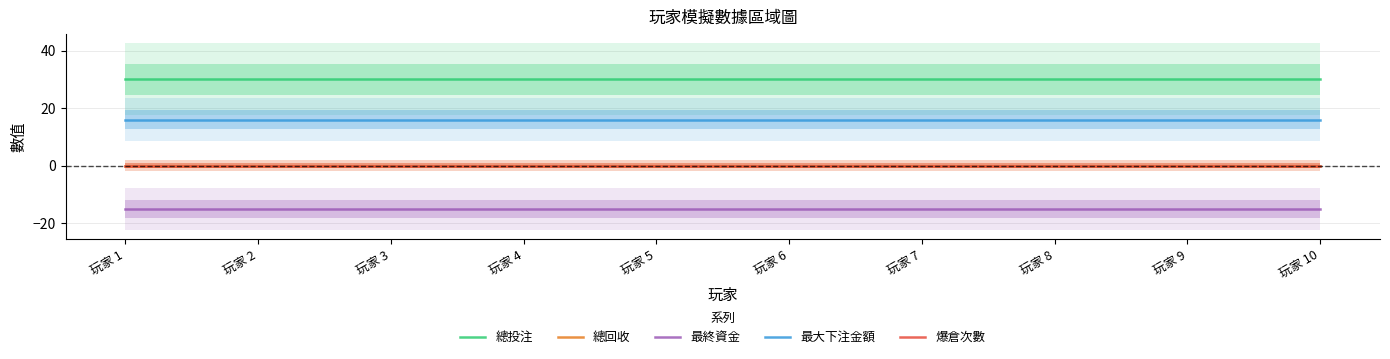

List the labels in order of 總回收 value, largest first.

玩家 1, 玩家 2, 玩家 3, 玩家 4, 玩家 5, 玩家 6, 玩家 7, 玩家 8, 玩家 9, 玩家 10